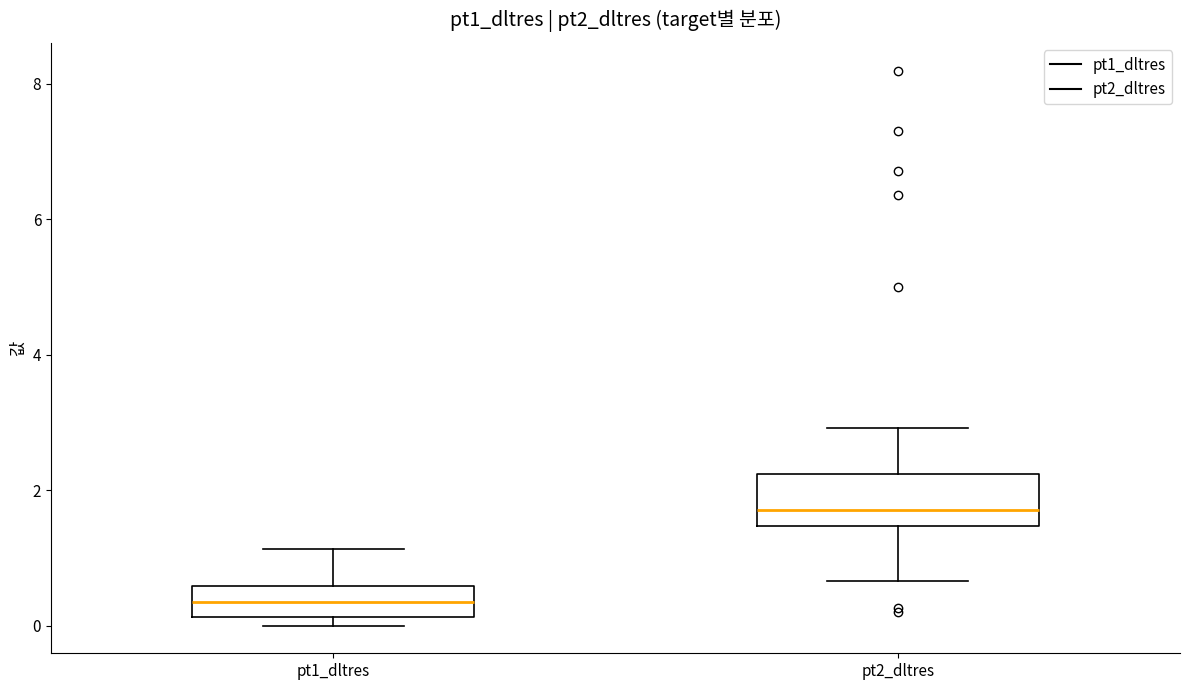

Reading left to right, transcribe this box plot: for each box, give where its median line is, the range the box spans, and where its two whiskers end, as read against the y-axis. The values are not printed on the chart, so give them approximately, as read against the axis.

pt1_dltres: median 0.4, box 0.2 to 0.6, whiskers 0.0 to 1.2
pt2_dltres: median 1.8, box 1.4 to 2.2, whiskers 0.6 to 3.0